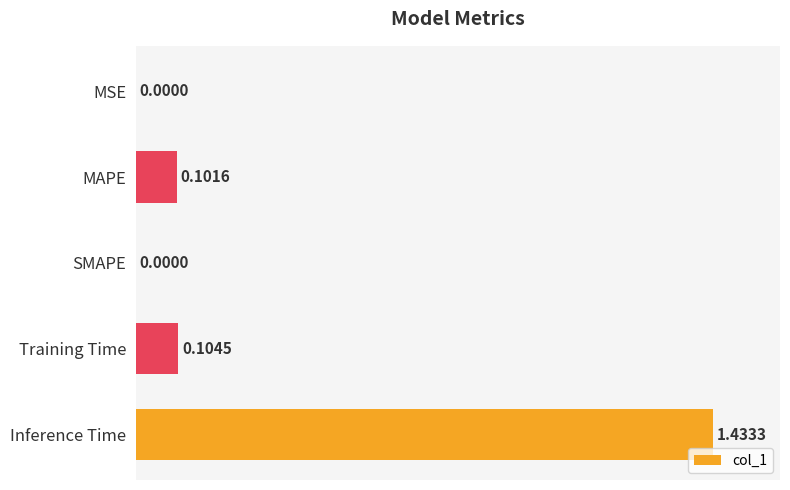

What is the change in value from Training Time to Inference Time?

+1.3